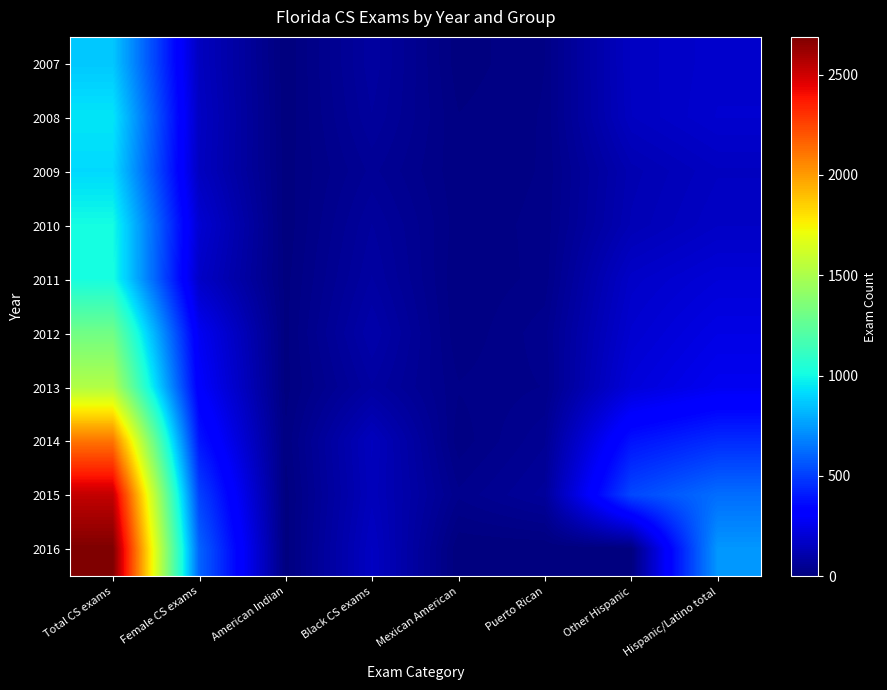

Which series has the largest range (max minus min)?

2016